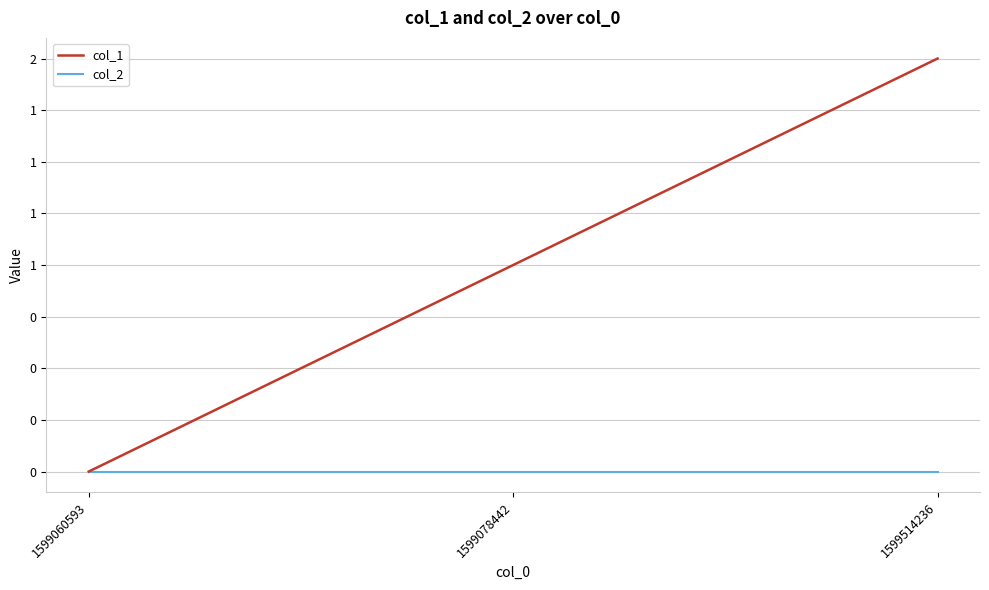

The col_2 series shows 0 at 1599078442. True or false?

True